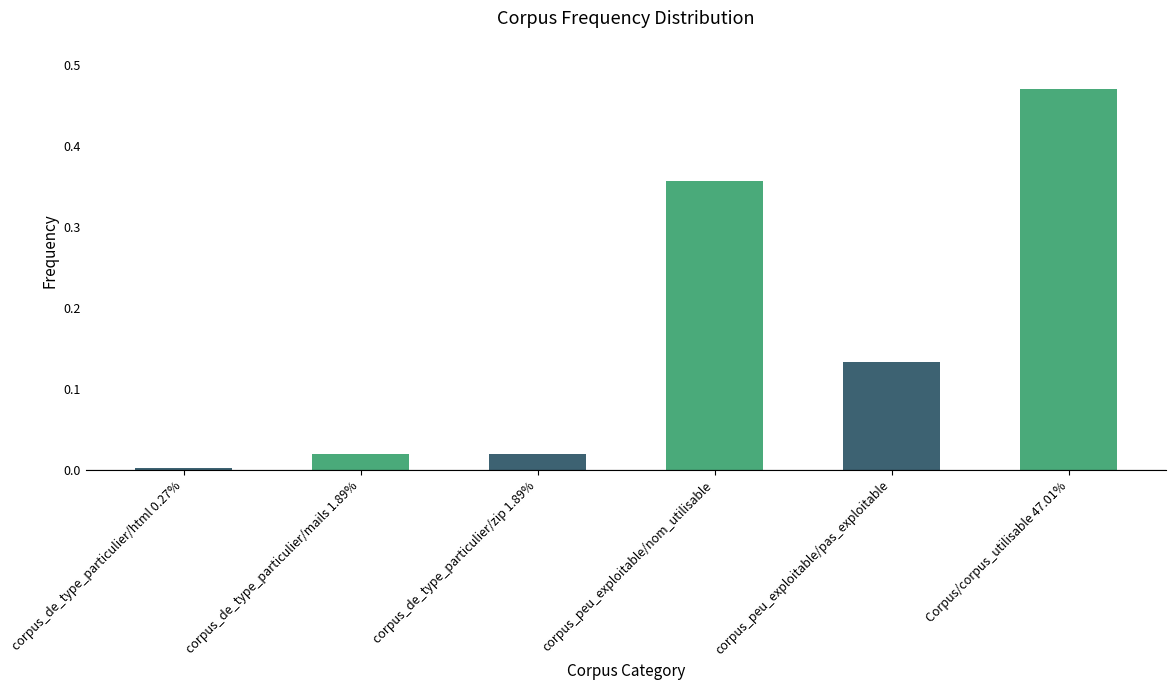

What is the change in value from corpus_de_type_particulier/html 0.27% to Corpus/corpus_utilisable 47.01%?

+0.5